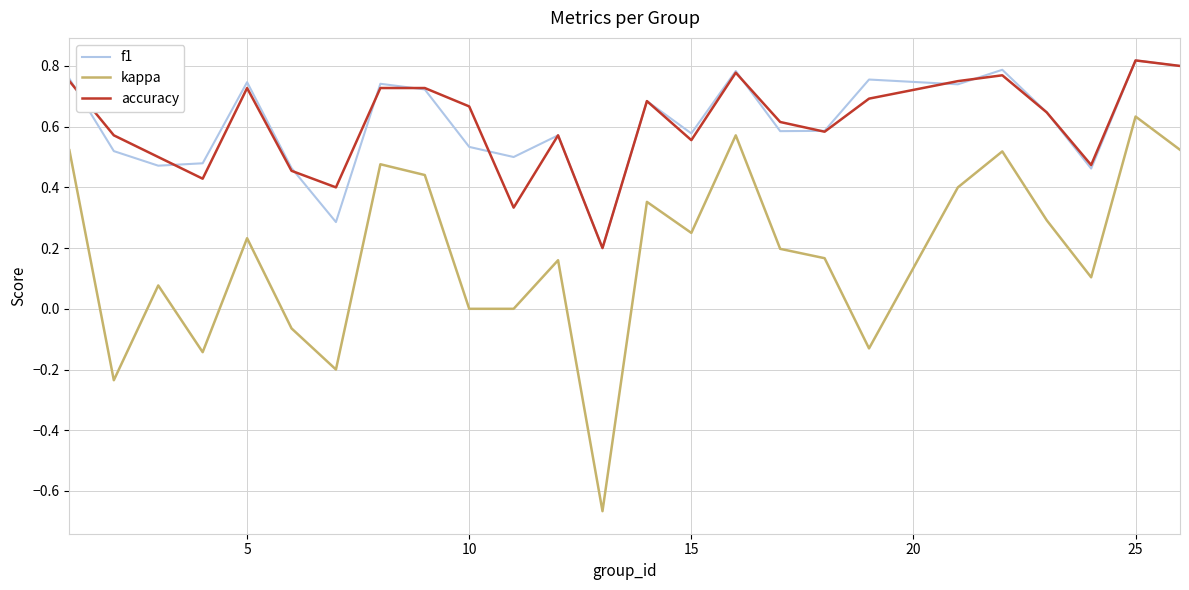

Which series has the largest range (max minus min)?

kappa